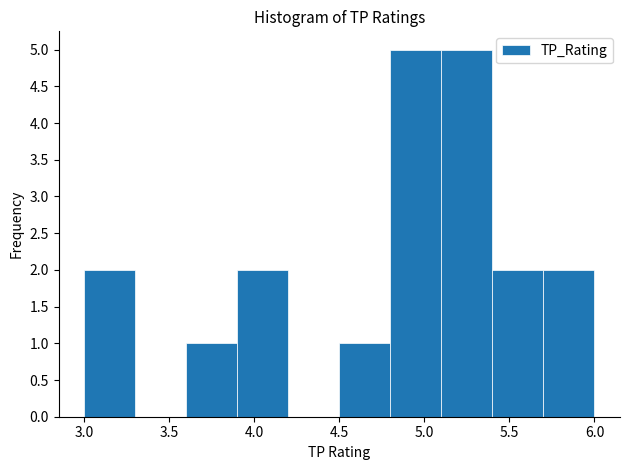

How tall is the bar that spans 4.8 to 5.1 on the x-axis? The values are not printed on the chart, so give them approximately, as read against the axis.

5